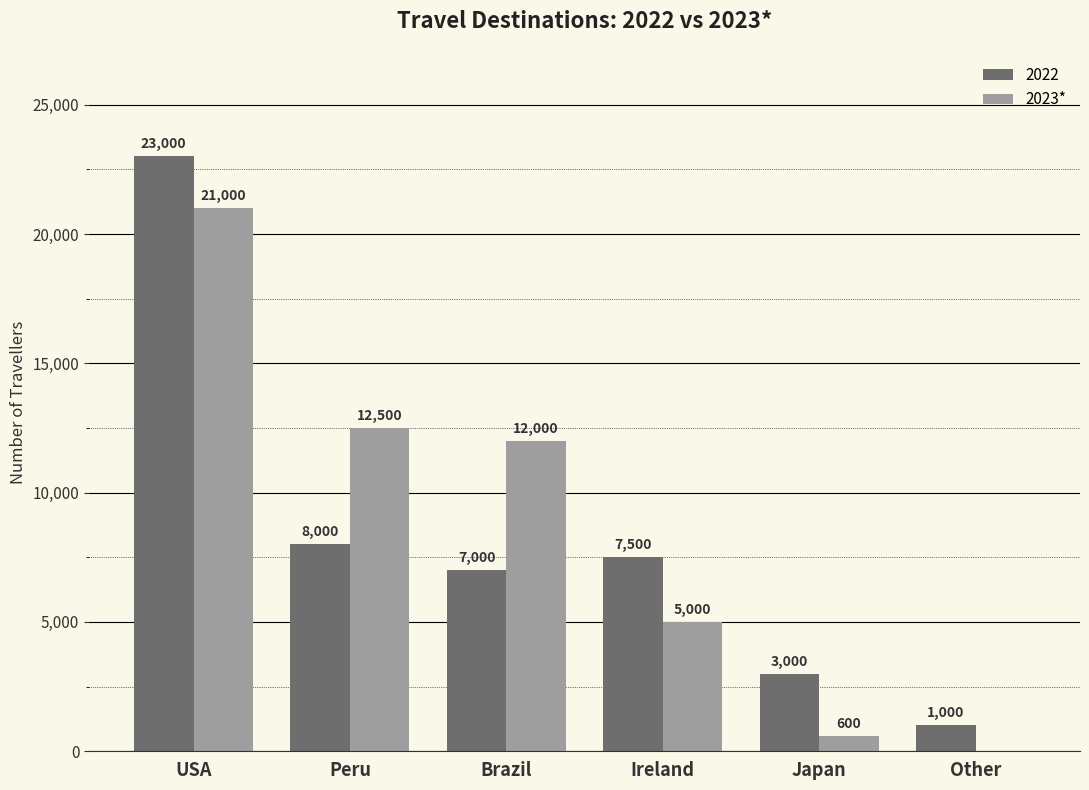

Between USA and Japan, which series saw the biggest shift?

2023*